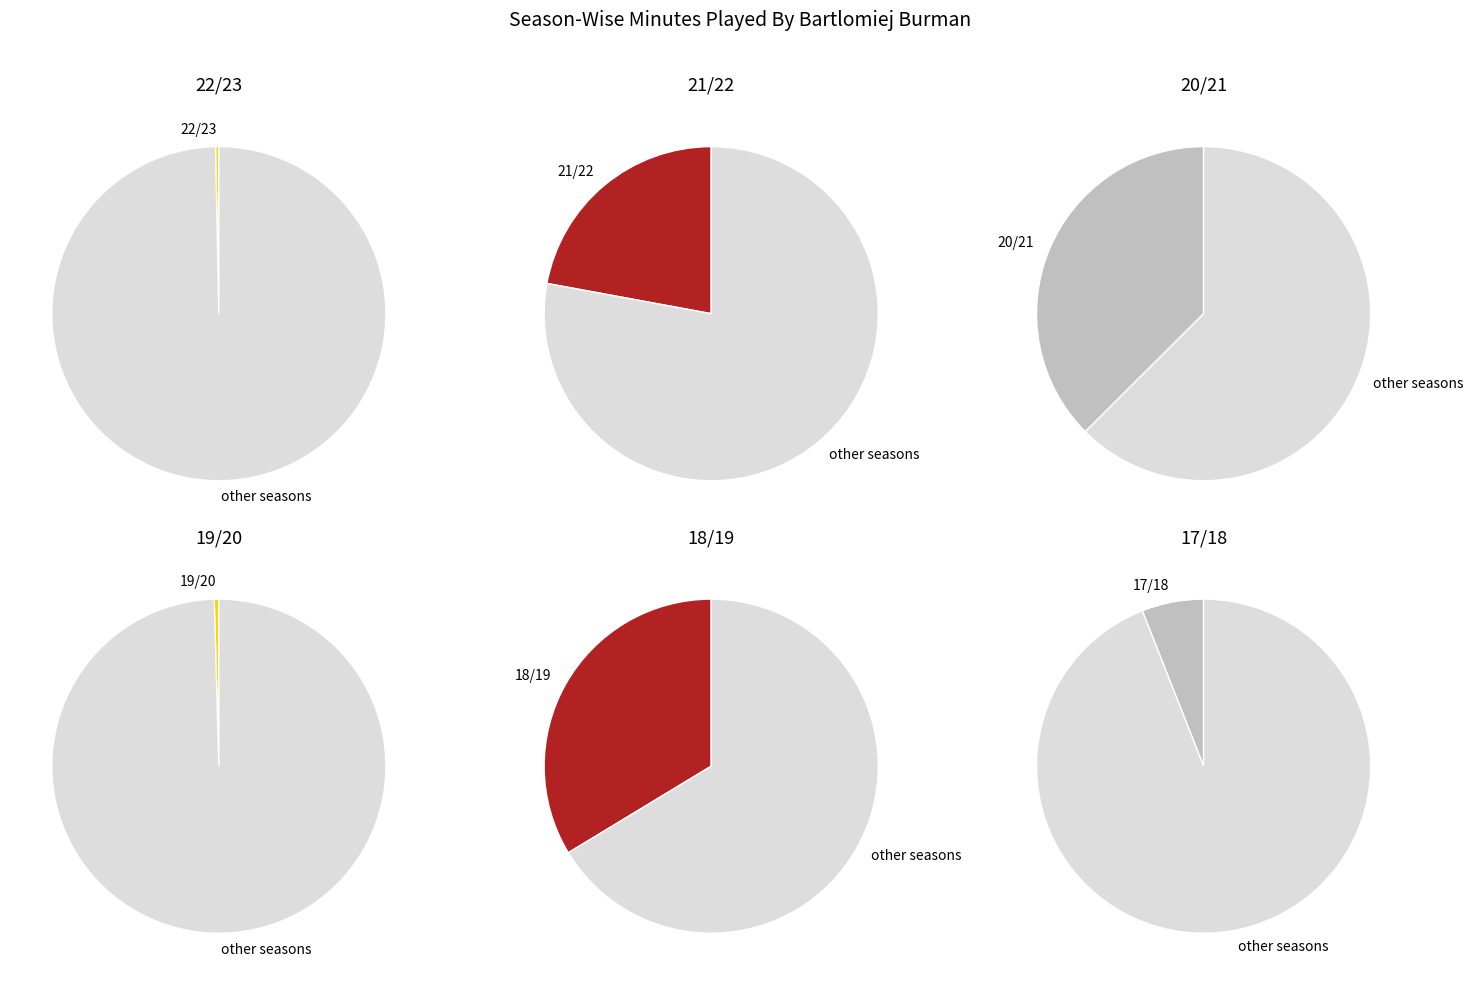

The 21/22 slice represents 14% of the pie. True or false?

False